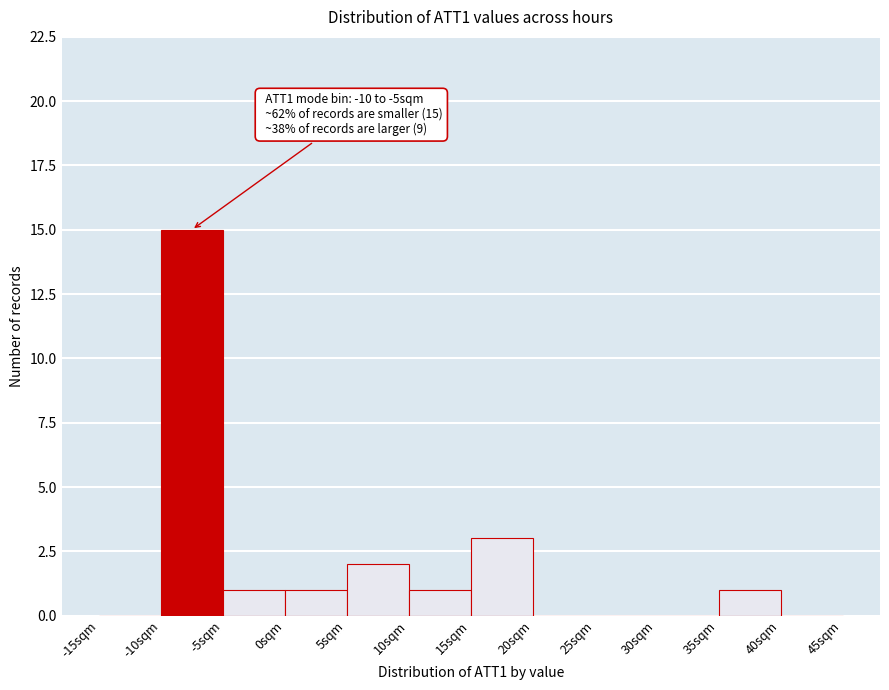

Which range on the x-axis has the tallest bar?

-10 to -5